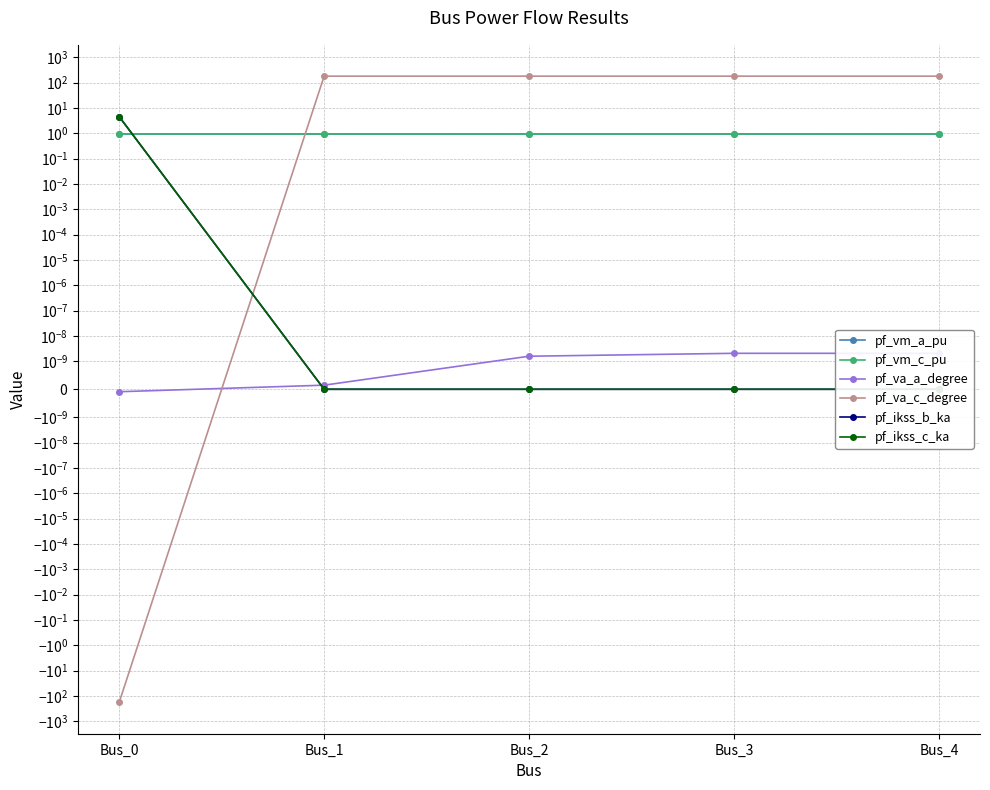

What is the difference between the highest and lowest values at Bus_4?

180.0